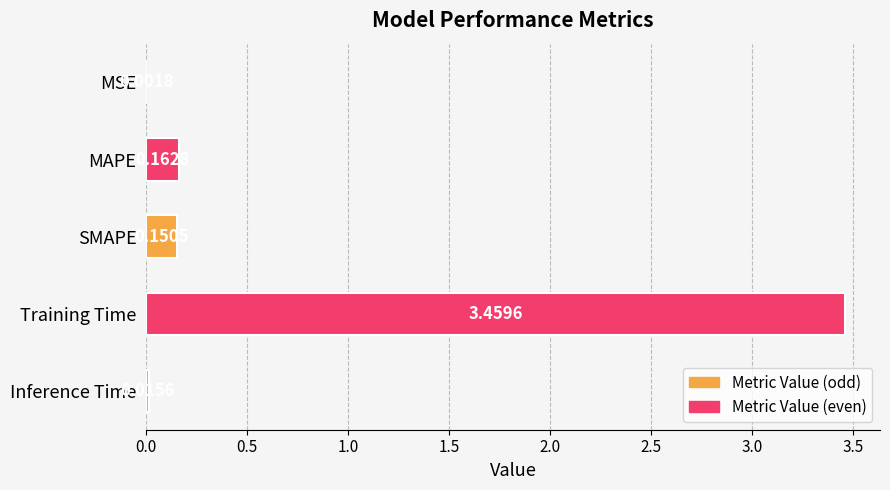

Which has a higher value, MAPE or Inference Time?

MAPE